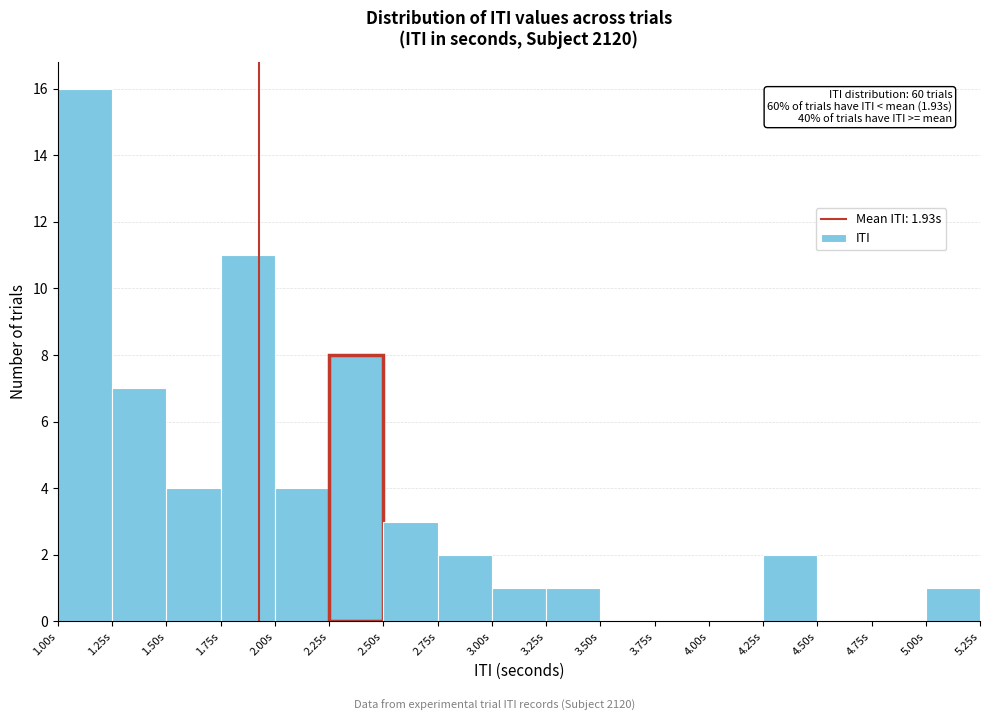

Over which range of the x-axis is the bar tallest?

1.00 to 1.25